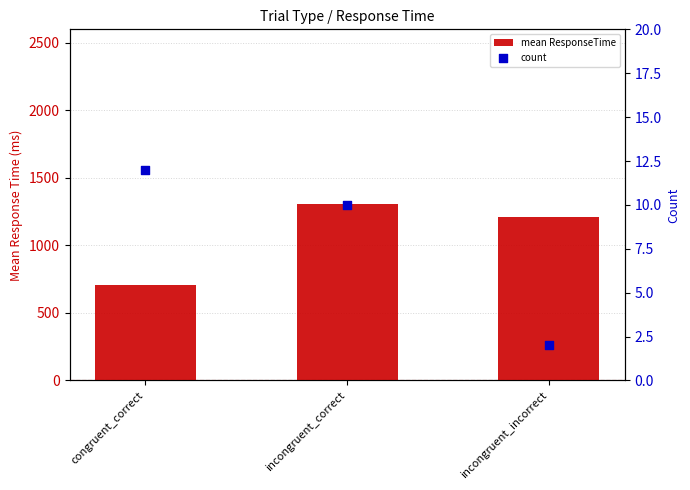

At how many categories does at least one series exceed 259?

3